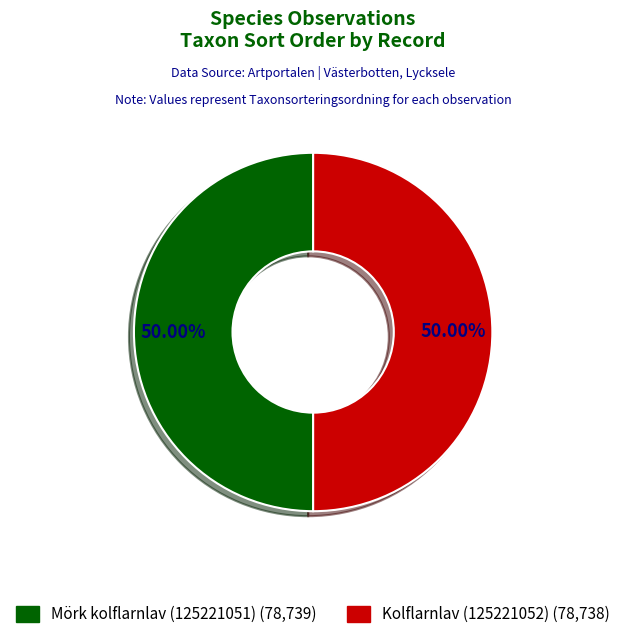

How many slices are in this pie chart?

2